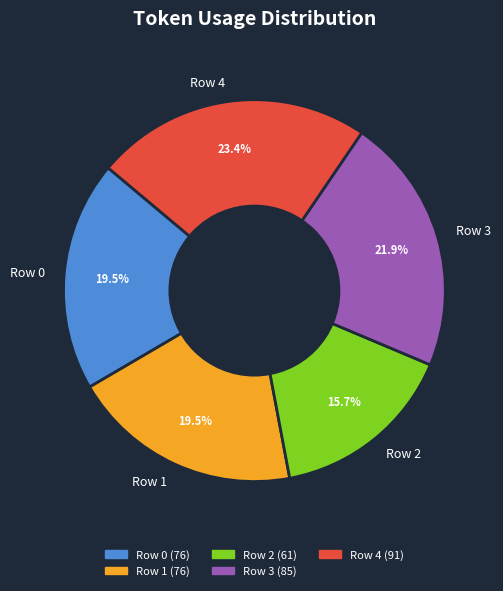

Which category has the biggest portion of the pie?

Row 4